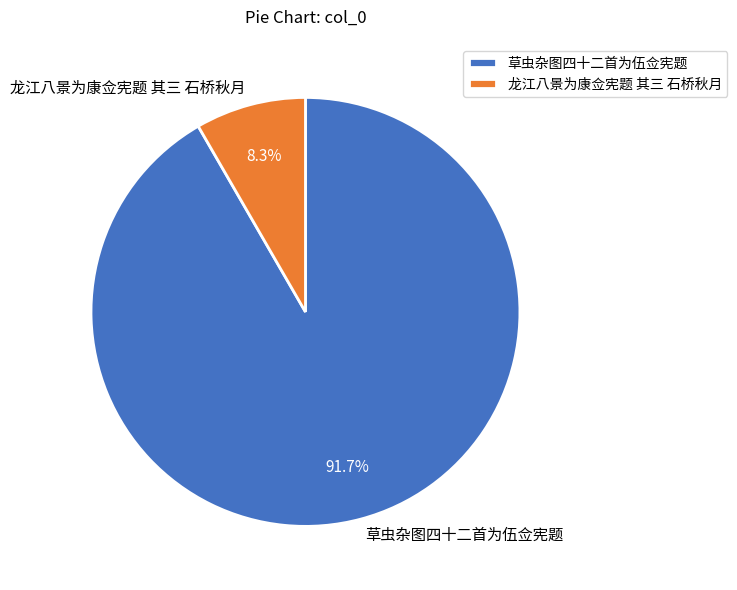

Which slice is the smallest?

龙江八景为康佥宪题 其三 石桥秋月